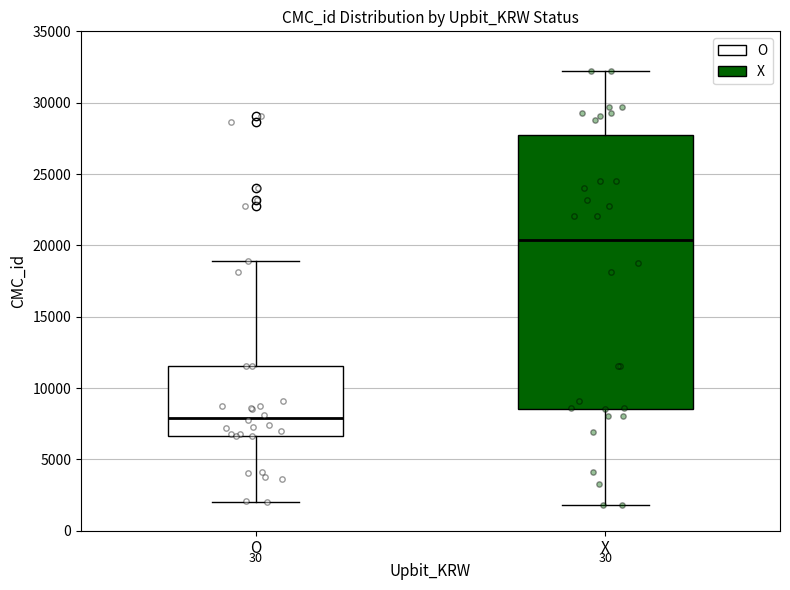

Reading left to right, read every box against the y-axis: the position of its median line, the range the box covers, and the ends of its whiskers. The values are not printed on the chart, so give them approximately, as read against the axis.

O: median 8000, box 6500 to 11500, whiskers 2000 to 19000
X: median 20500, box 8500 to 27500, whiskers 2000 to 32000